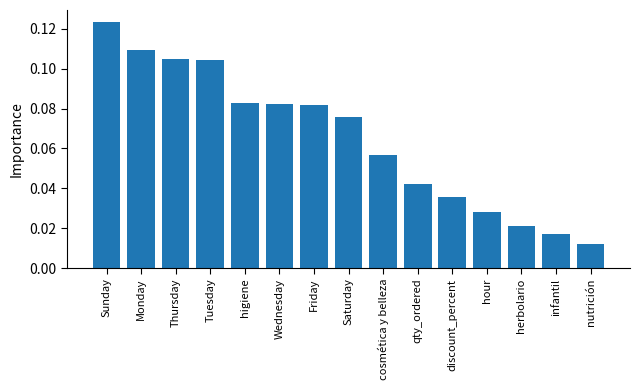

True or false: the data shows 0.1 at qty_ordered.

False